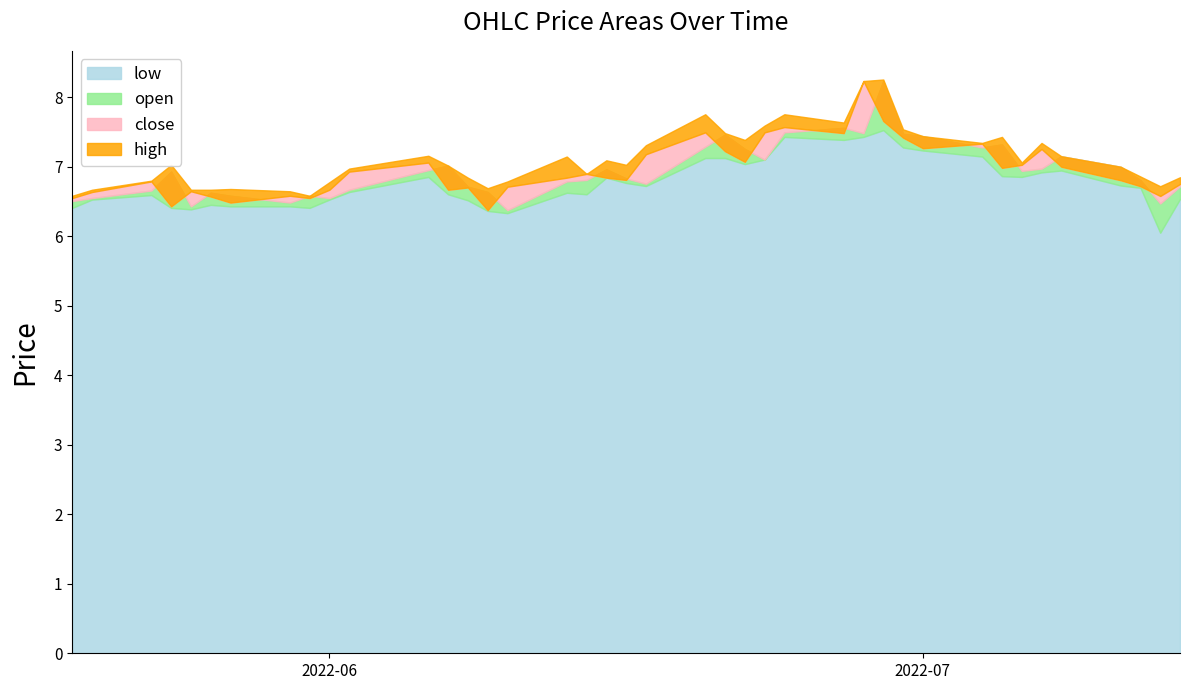

What is the total value across all series at 2022-05-25?

26.1